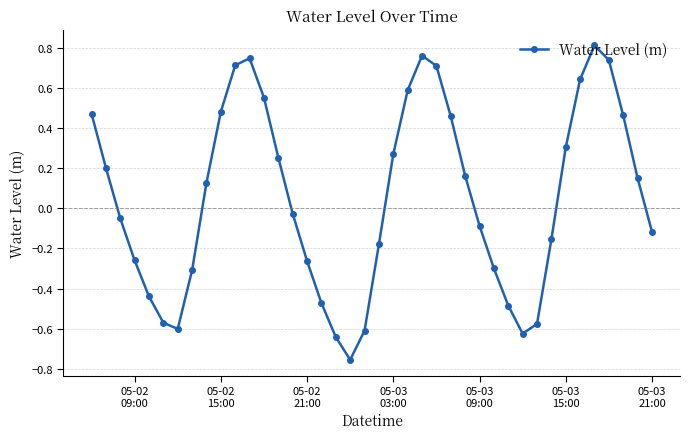

How many points are lower than both their immediate neighbors (excluding endpoints)?

3